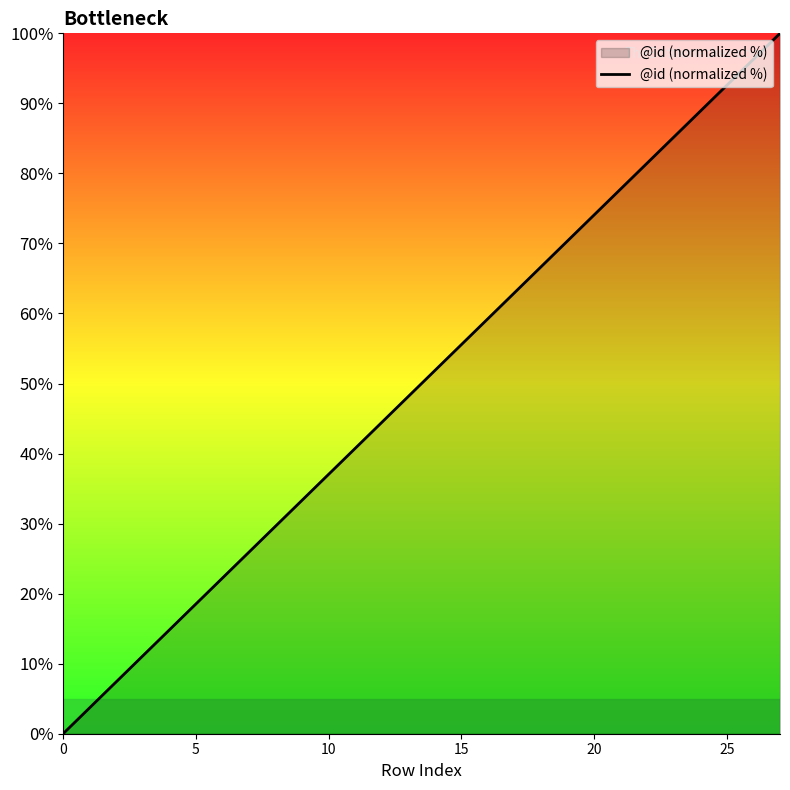

What is the difference between the maximum and minimum values?

100.0